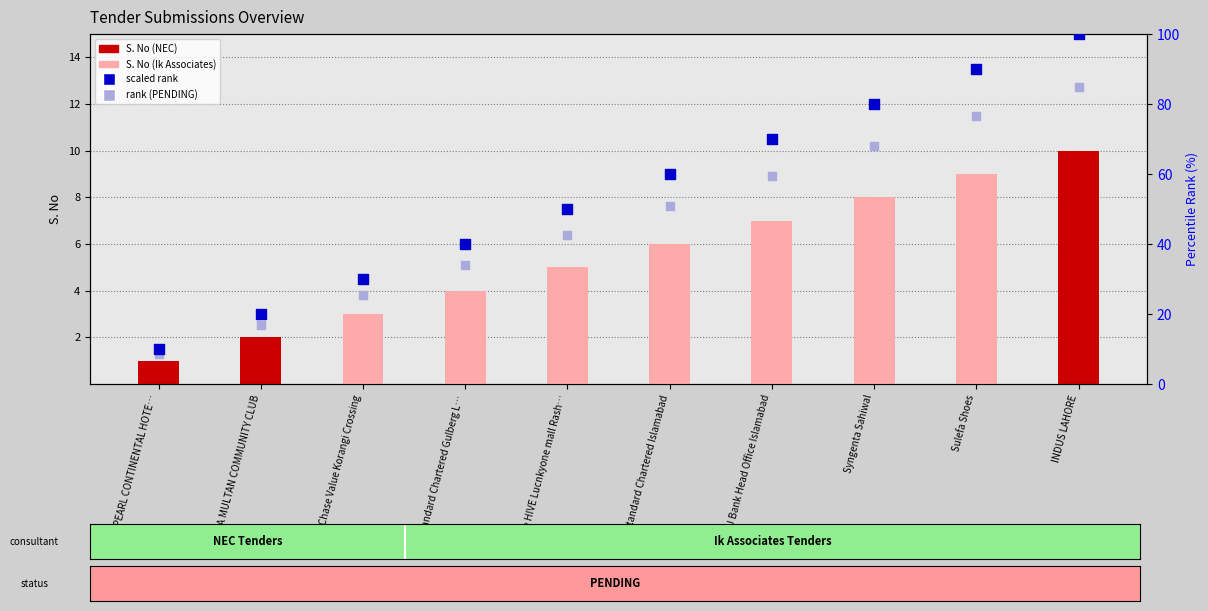

Which series reaches the minimum Y coordinate?

S. No (count)